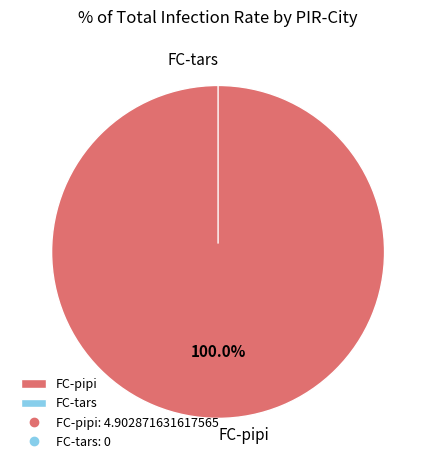

To the nearest percent, what is the difference between the FC-pipi and FC-tars slice percentages?

100%